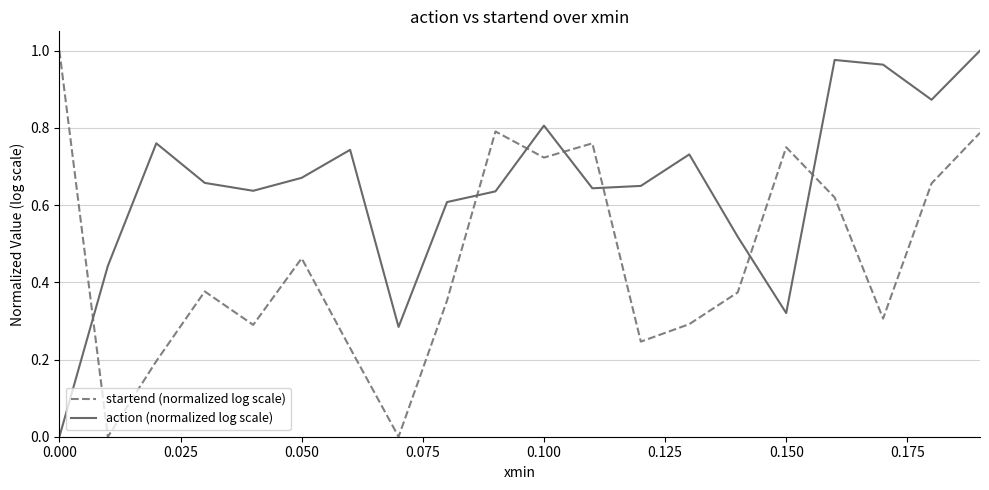

At how many categories does at least one series exceed 0?

20